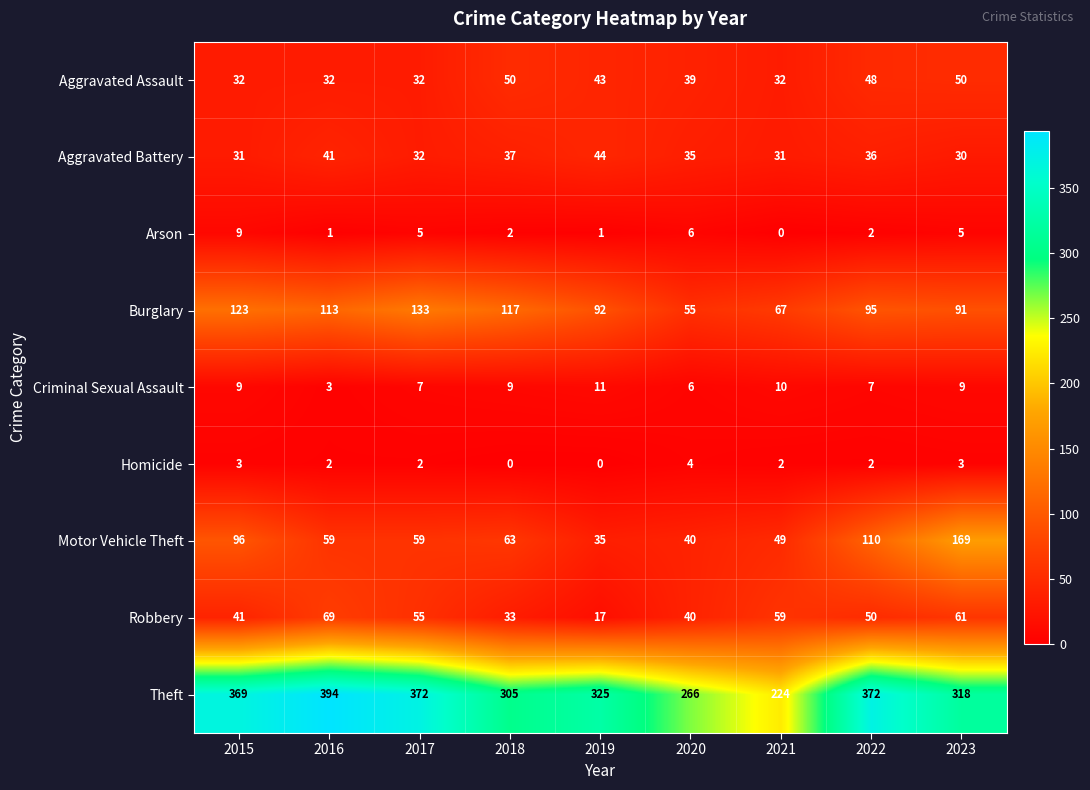

True or false: Burglary has a value of 91 at 2023.

True